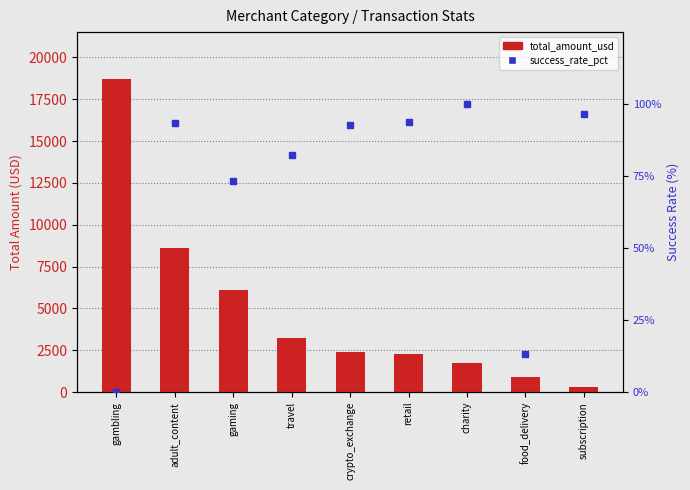

What position from the right is subscription?

1